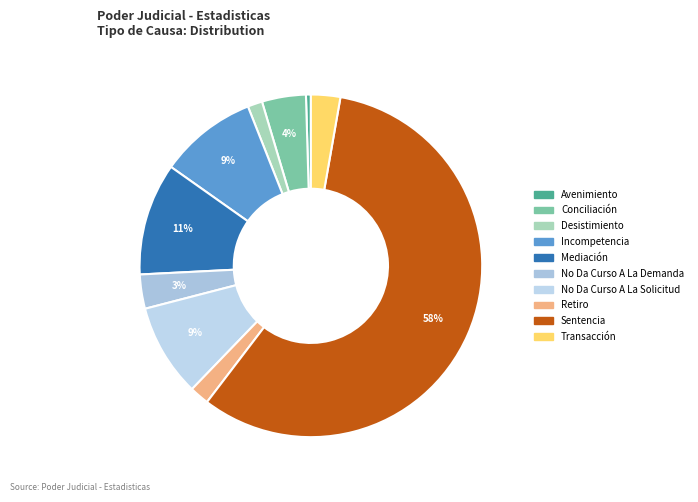

To the nearest percent, what portion does Retiro represent?

2%